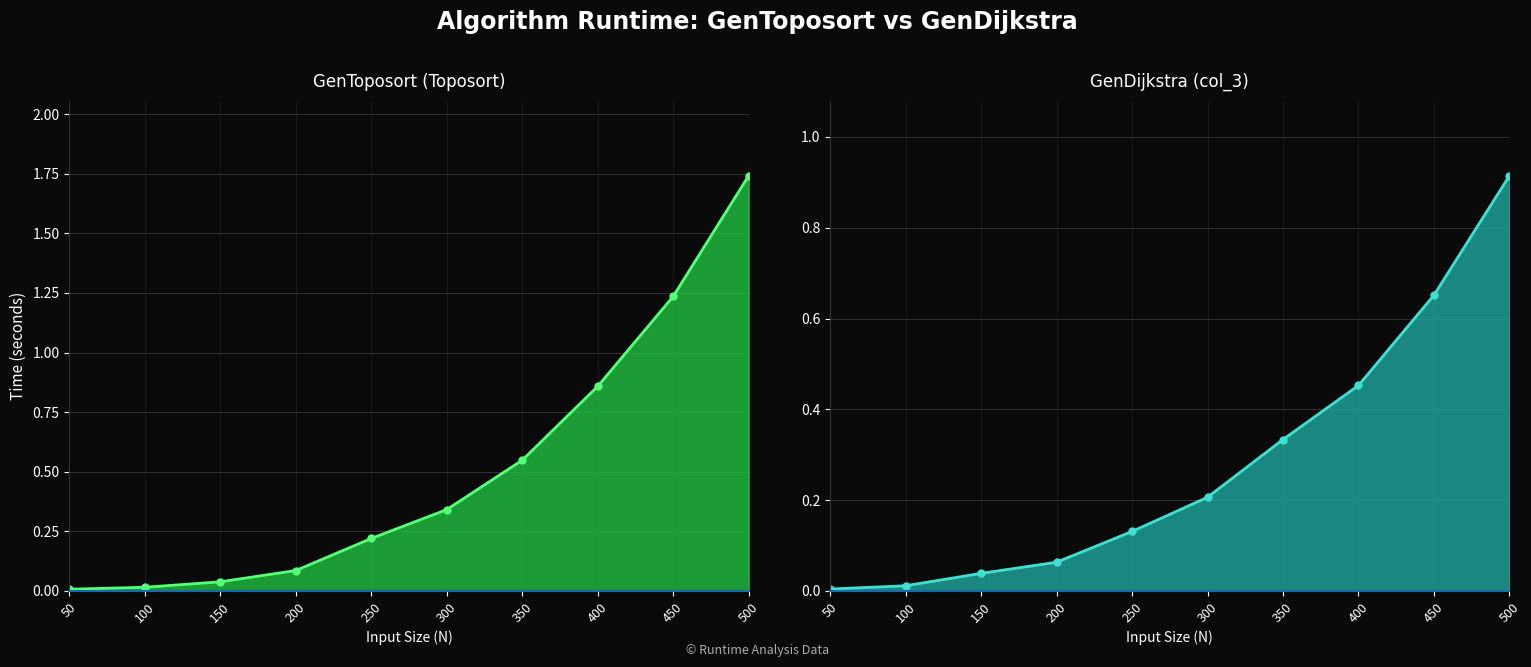

Which label corresponds to the largest value in the chart?

500